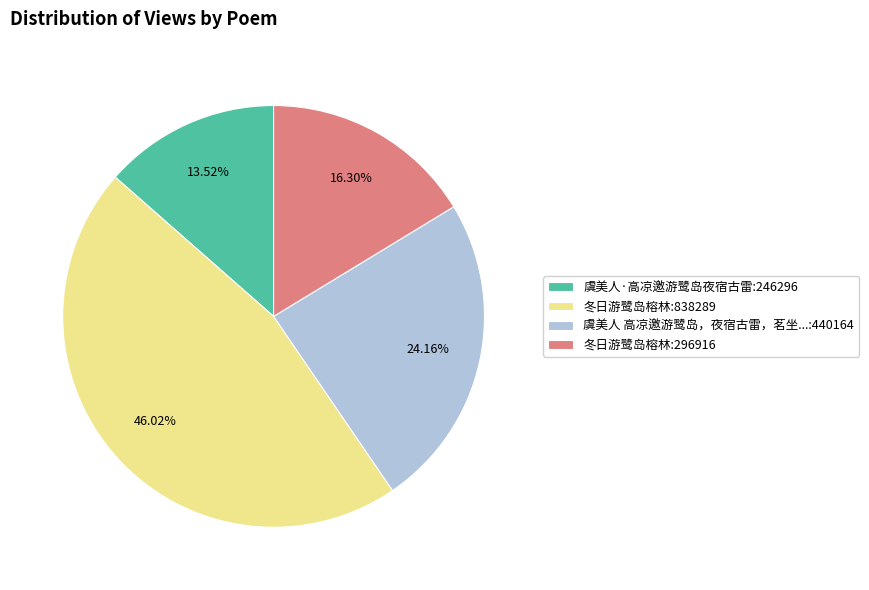

Count the number of slices in the pie.

4